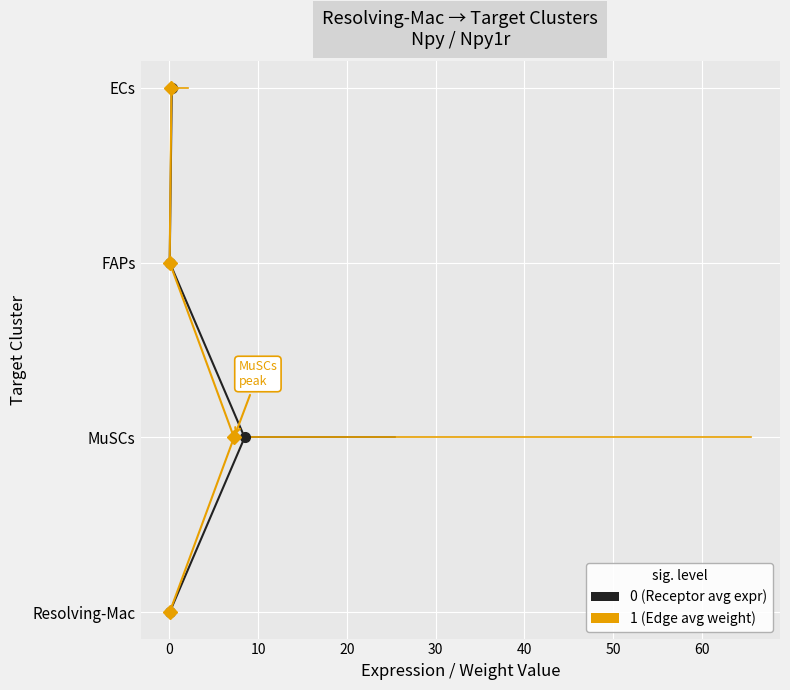

What position from the left is 10?

3